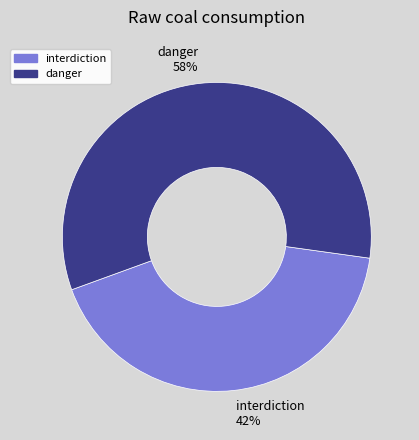

Is the sum of interdiction and danger greater than half?

Yes